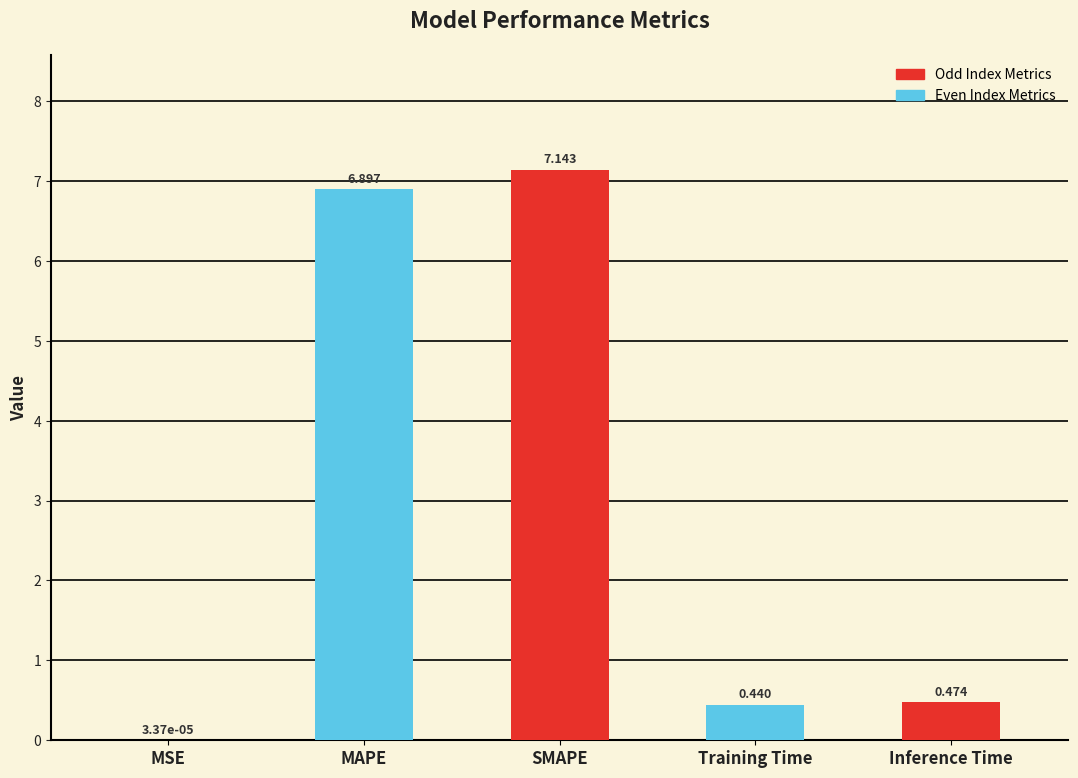

Which label corresponds to the largest value in the chart?

SMAPE